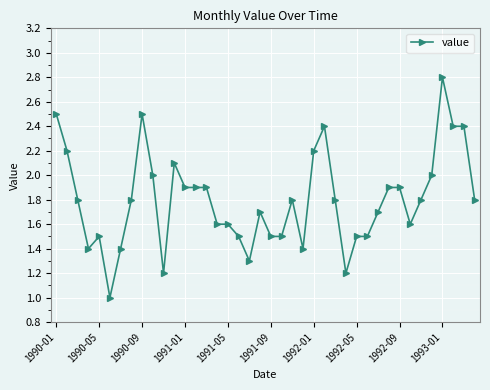

True or false: the data has more than 2 interior local peaks.

True